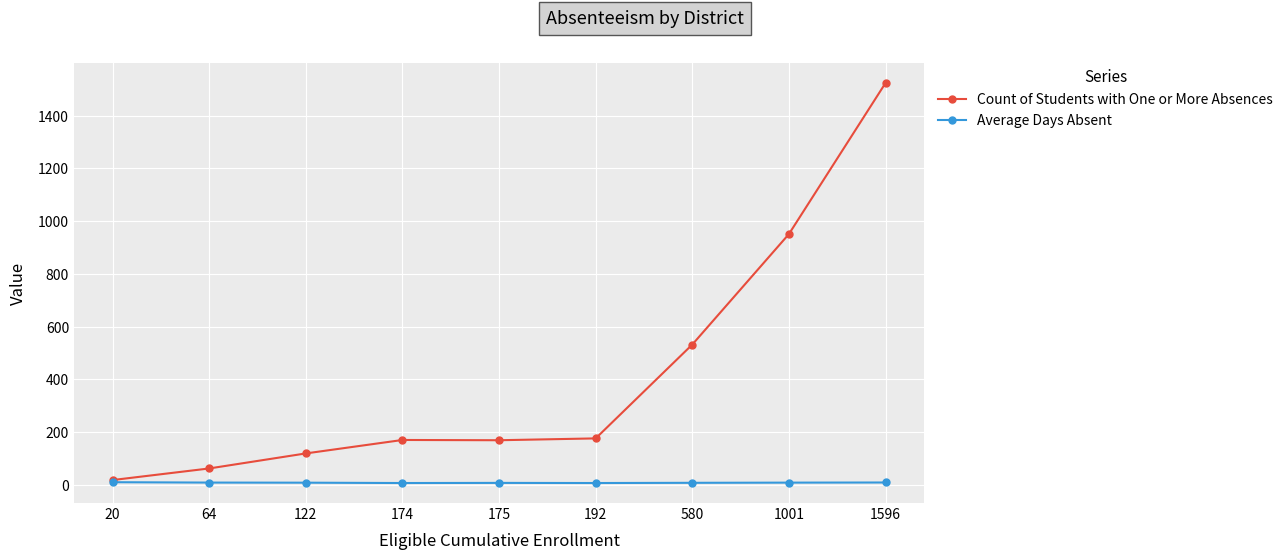

Rank the series by their average value, from lowest to highest.

Average Days Absent, Count of Students with One or More Absences